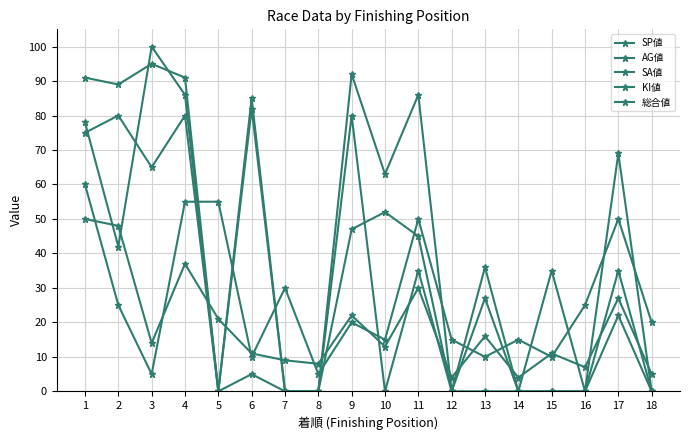

True or false: KI値 and AG値 intersect in this chart.

True